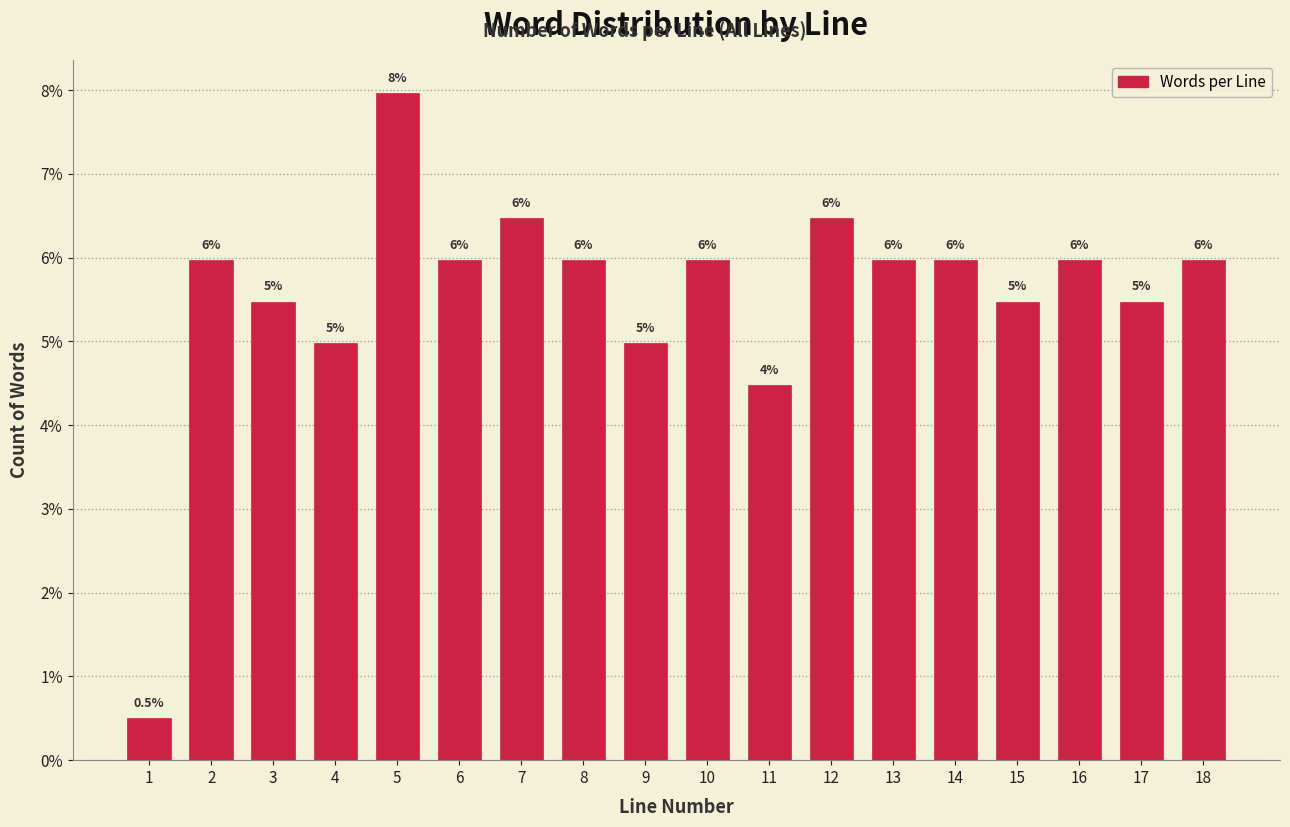

Reading right to left, what are all the values shown in this chart?

18=6.0	17=5.5	16=6.0	15=5.5	14=6.0	13=6.0	12=6.5	11=4.5	10=6.0	9=5.0	8=6.0	7=6.5	6=6.0	5=8.0	4=5.0	3=5.5	2=6.0	1=0.5